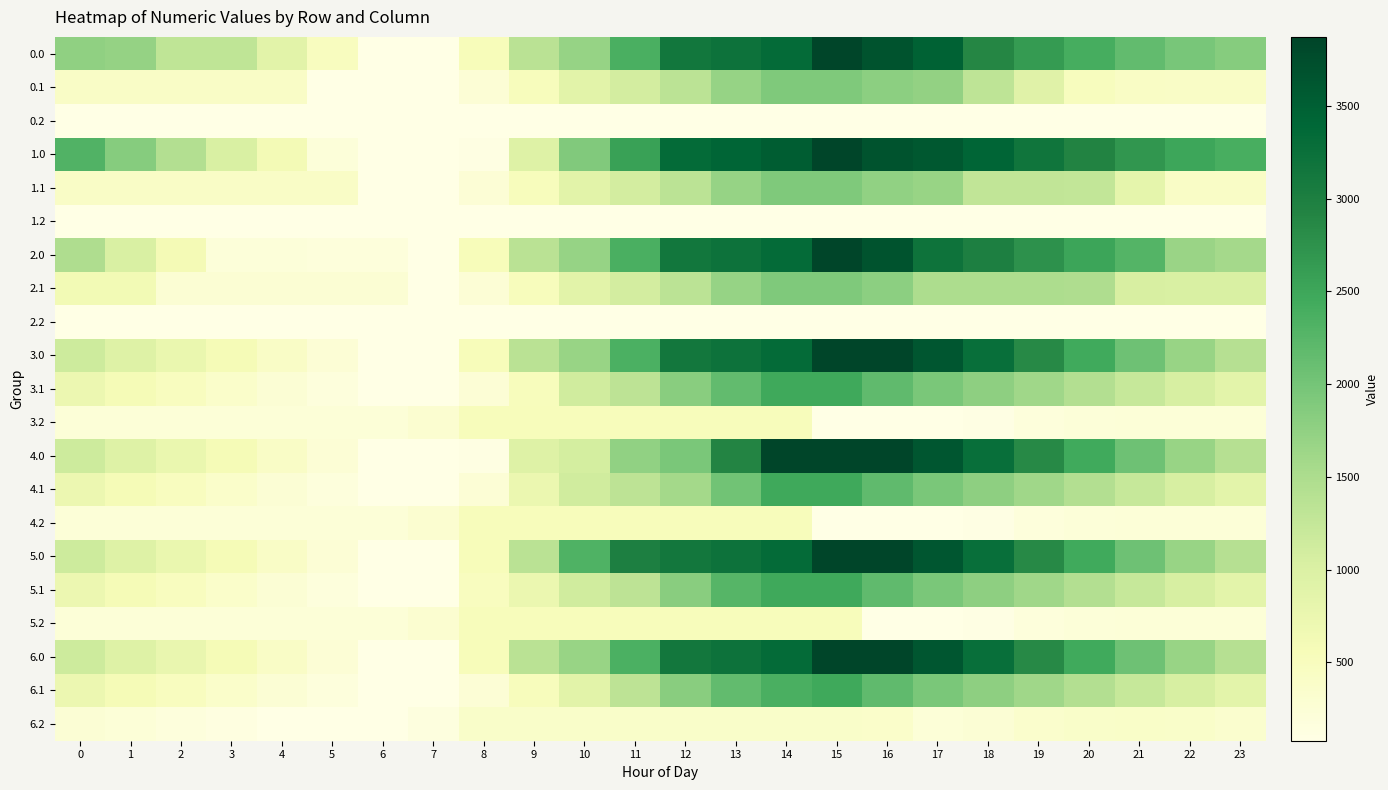

What is the total value across all series at 12?

34207.9